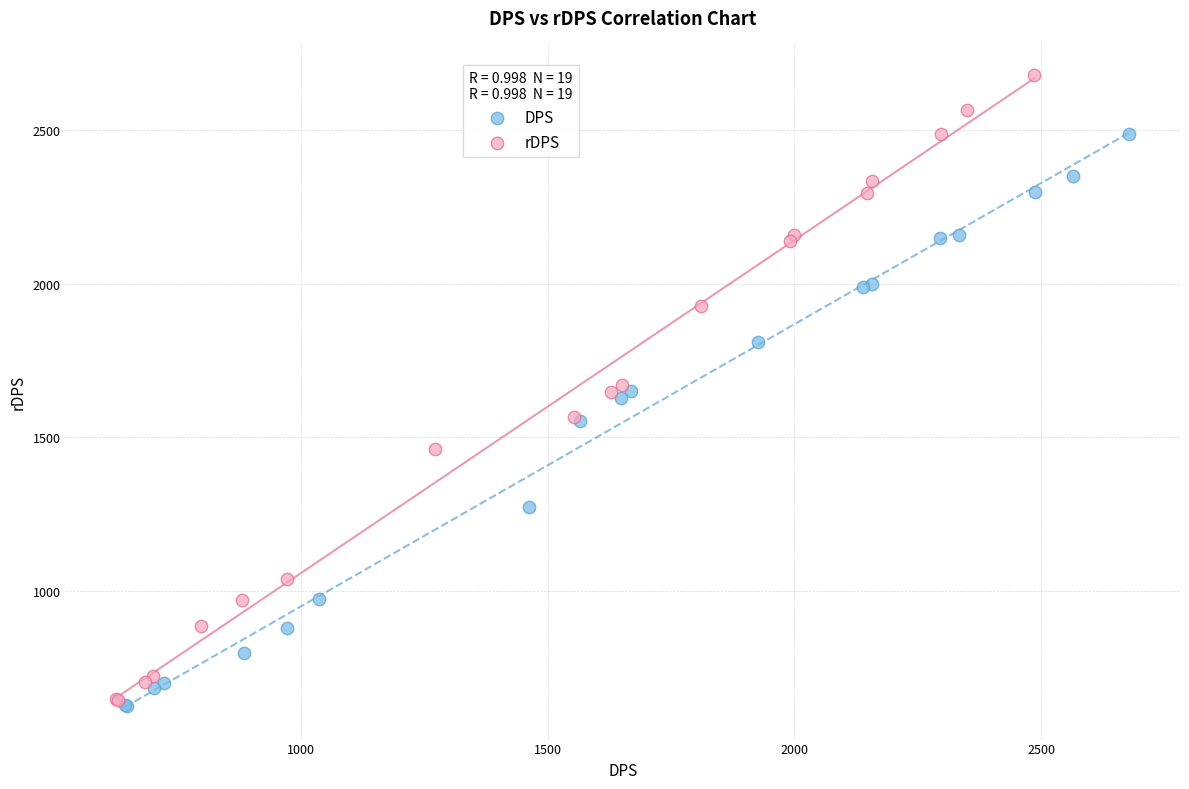

Which series reaches the maximum Y coordinate?

rDPS